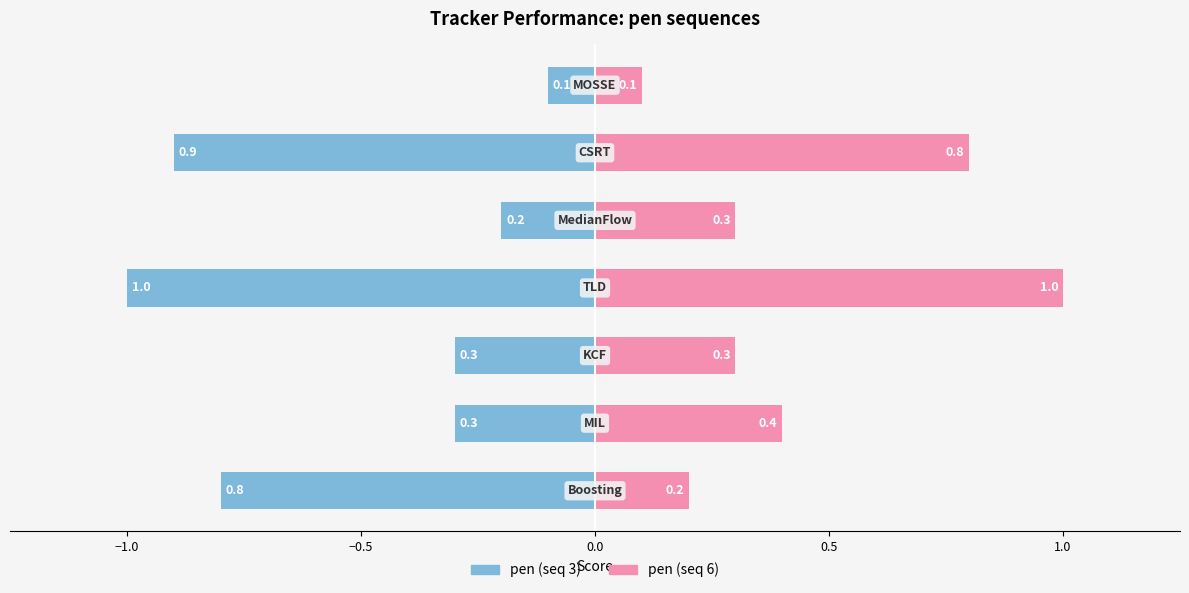

What is the value of the pen (seq 3) bar at the 5th from the left?

-0.2